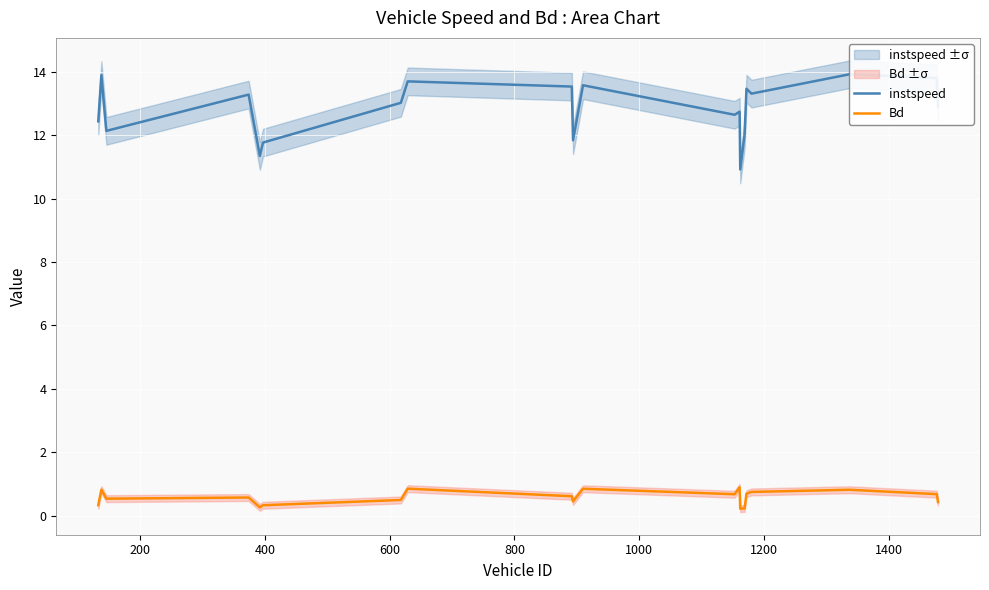

How many lines are shown in the chart?

2